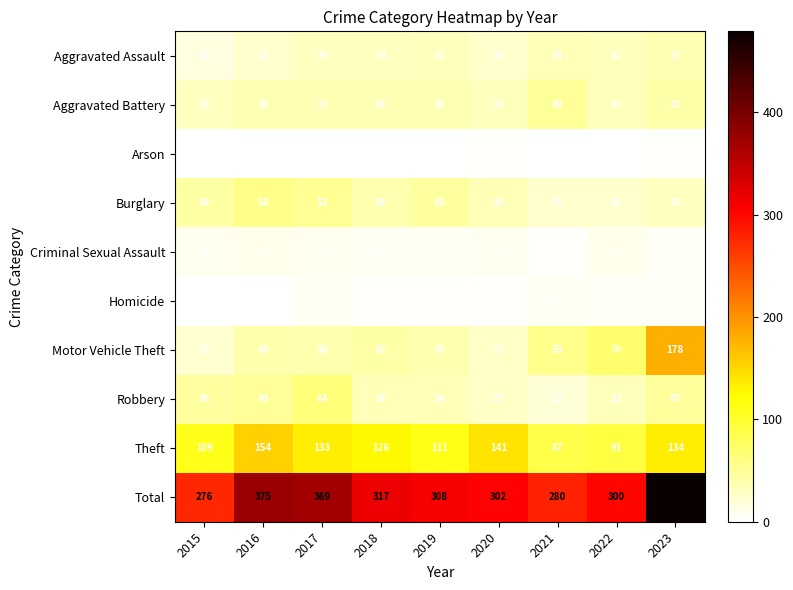

What is the difference between the second highest and second lowest values in the Total series?

95